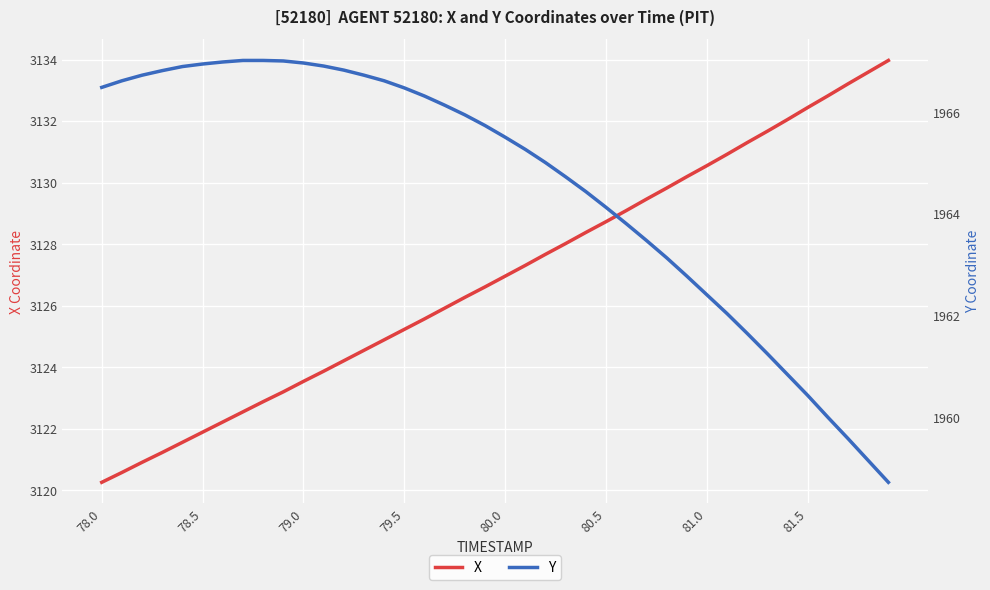

True or false: X and Y intersect in this chart.

False